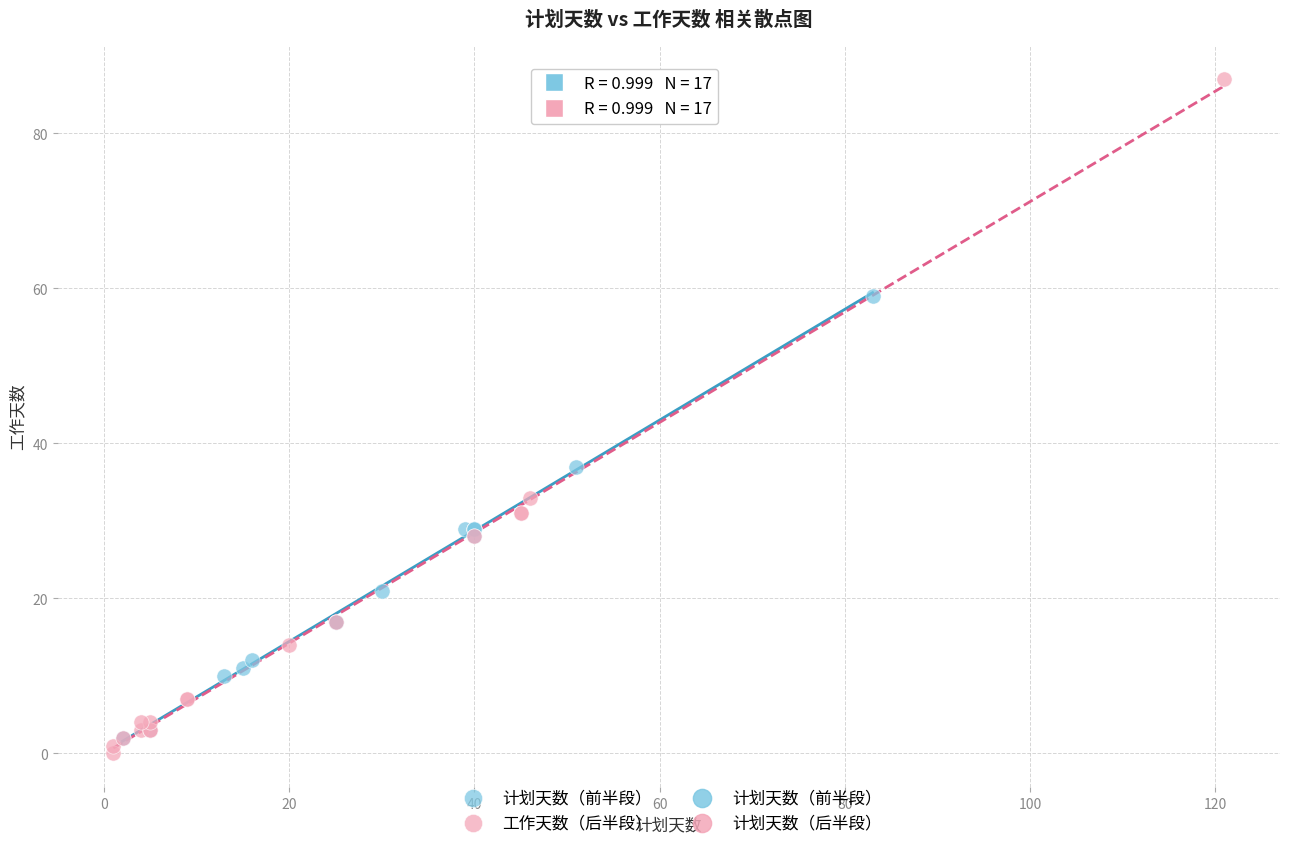

Which series has the widest spread of Y values?

工作天数（后半段）